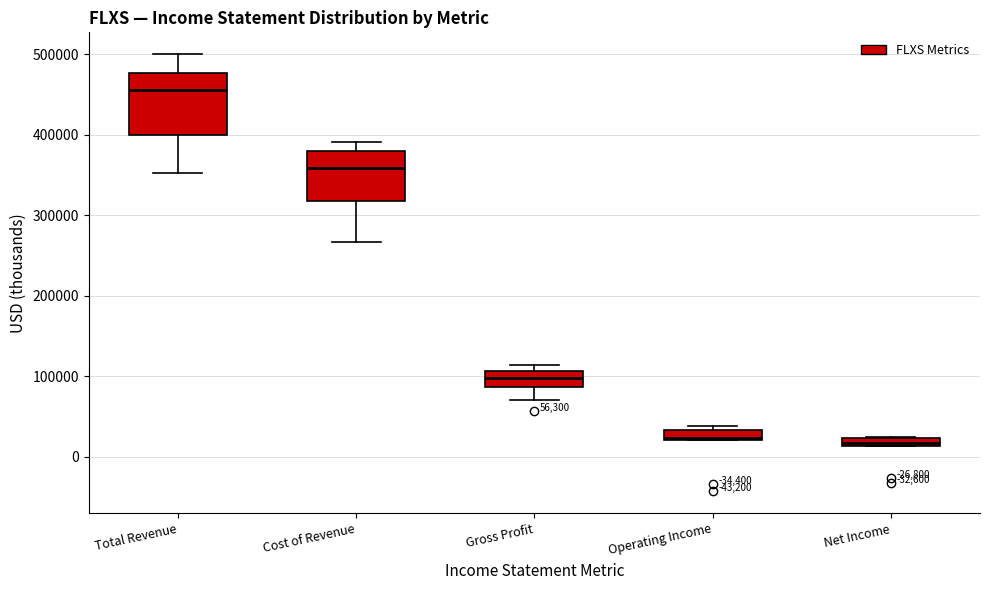

Which box is the tallest, from its lower edge to its upper edge?

Total Revenue